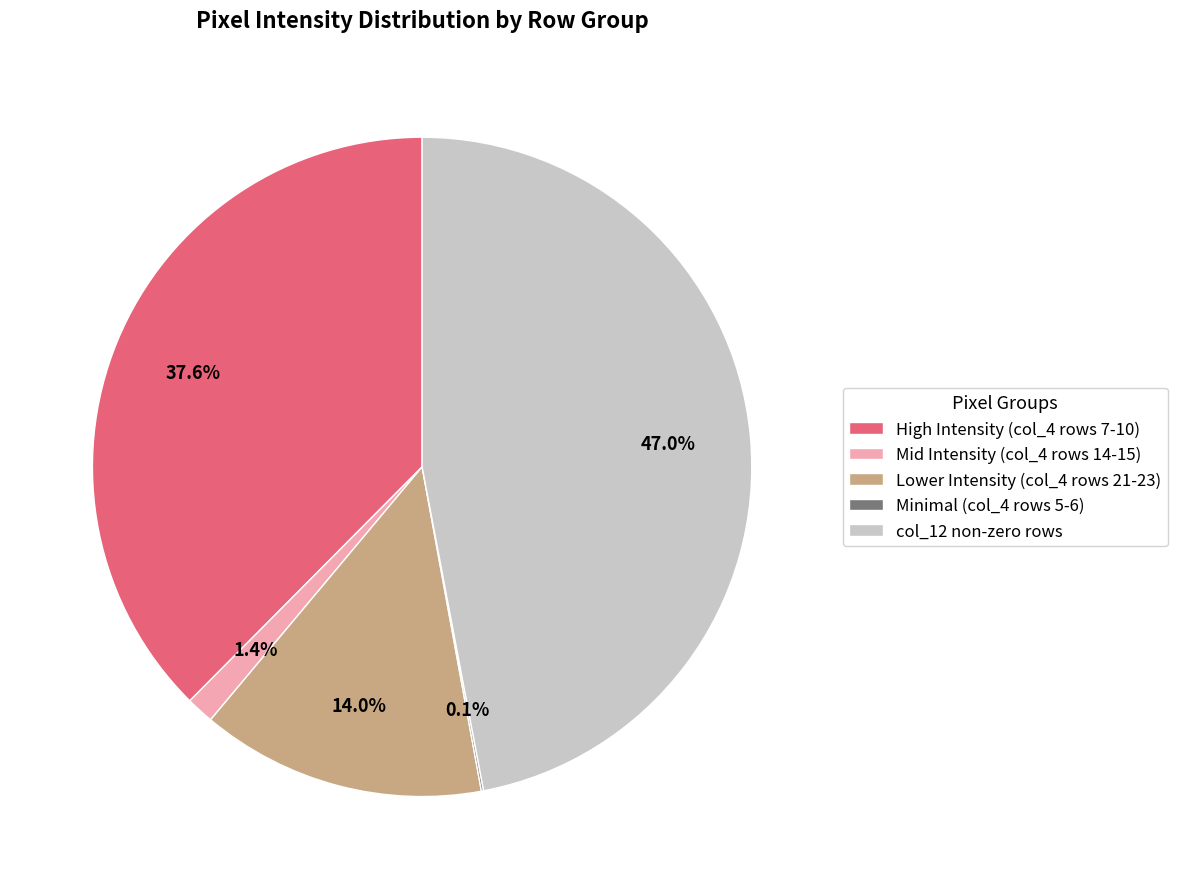

Which slice is the largest?

col_12 non-zero rows